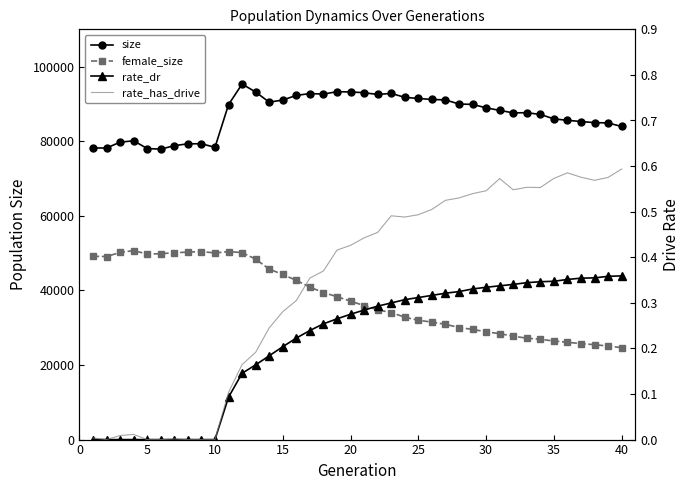

True or false: size and rate_has_drive cross at least once.

False